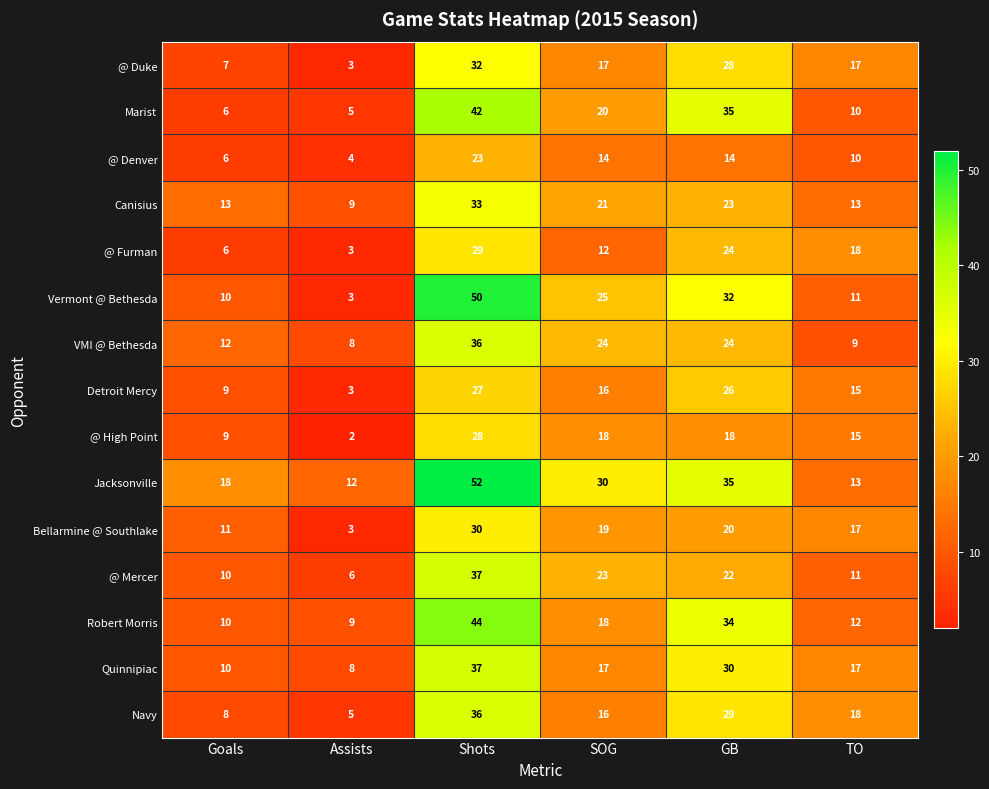

At how many categories does at least one series exceed 33?

2